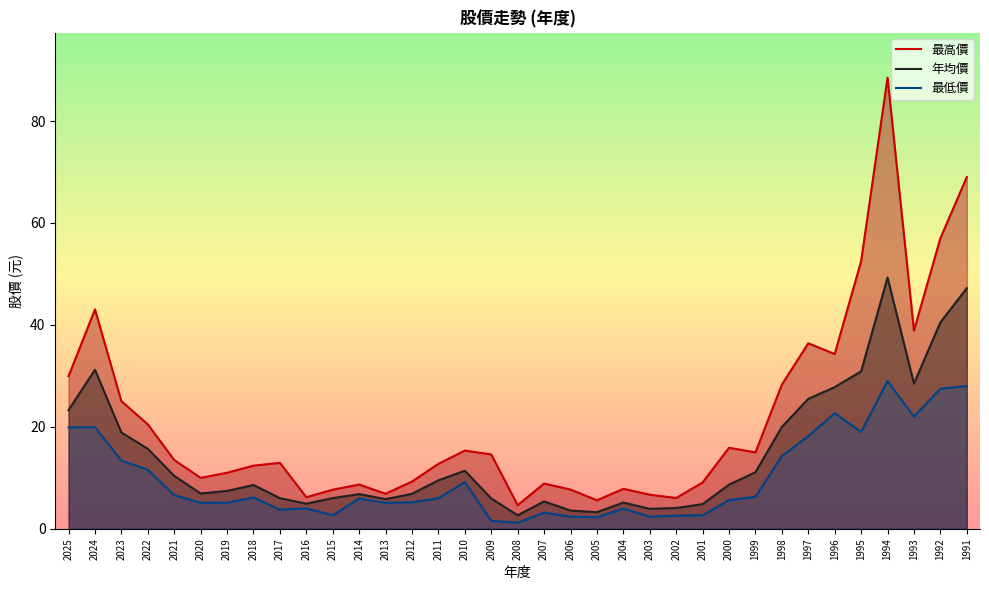

In 年均價, how many points are higher than both neighbors (excluding endpoints)?

7